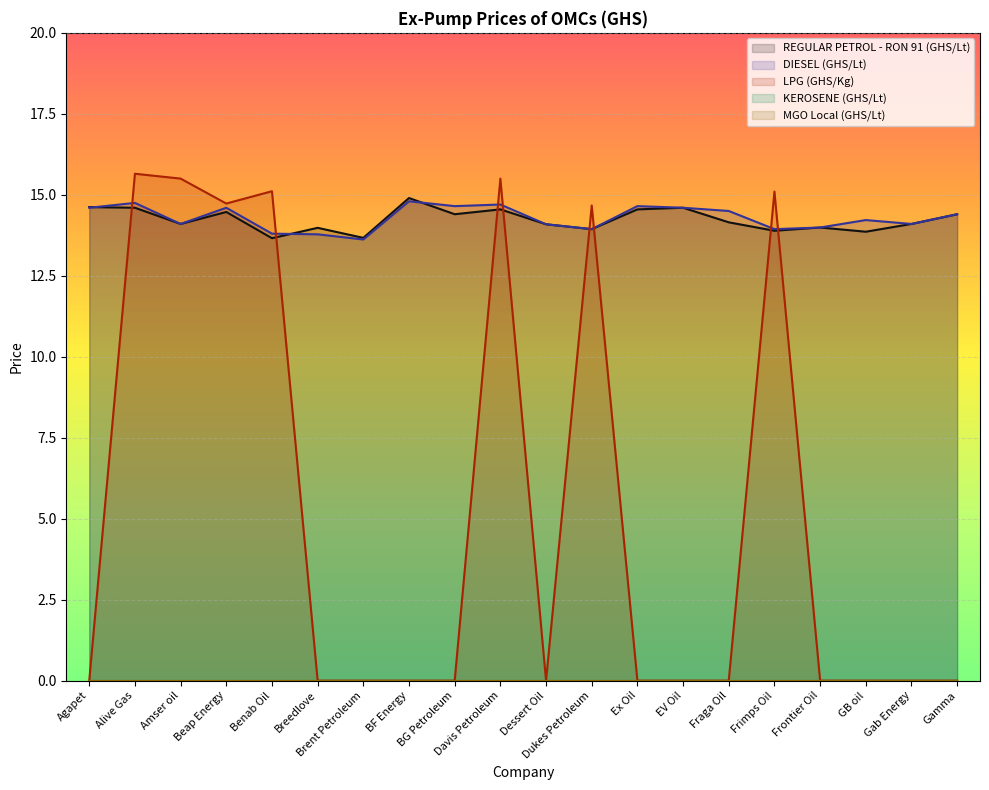

How many categories are shown in the chart?

20